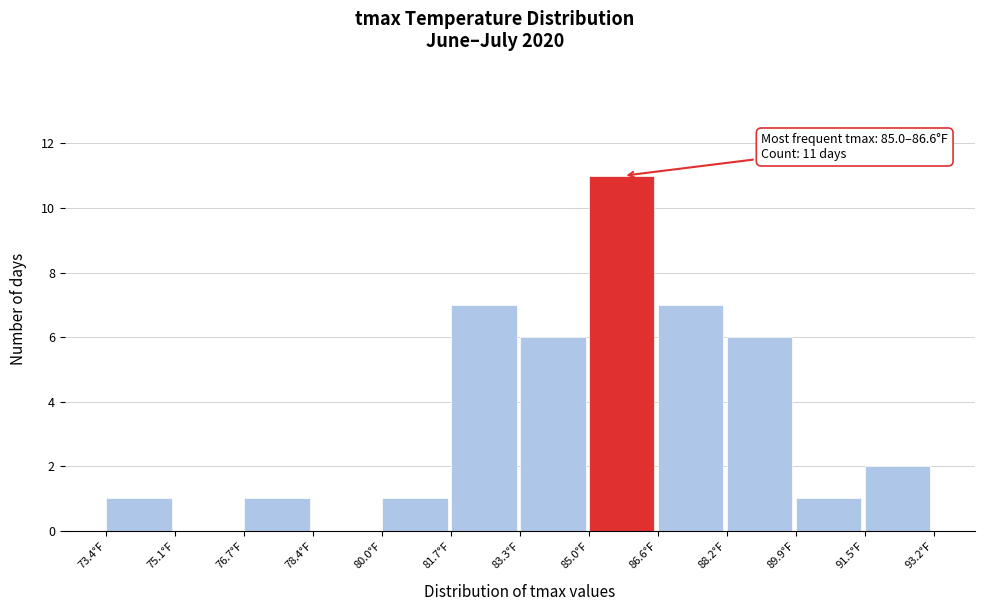

Over which range of the x-axis is the bar tallest?

84.95 to 86.60